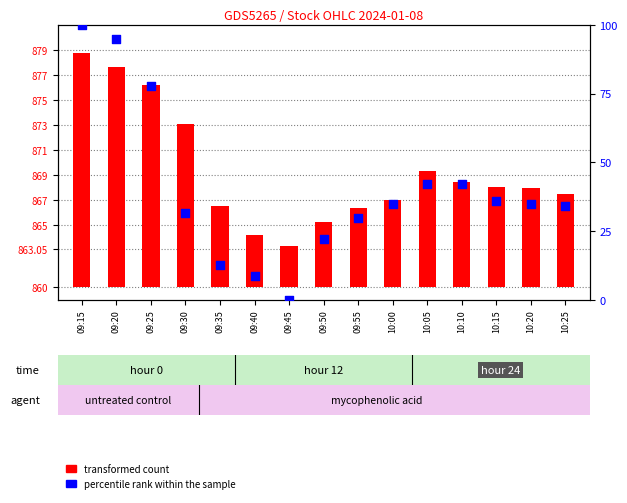

Which series contains the highest Y value?

percentile rank within the sample